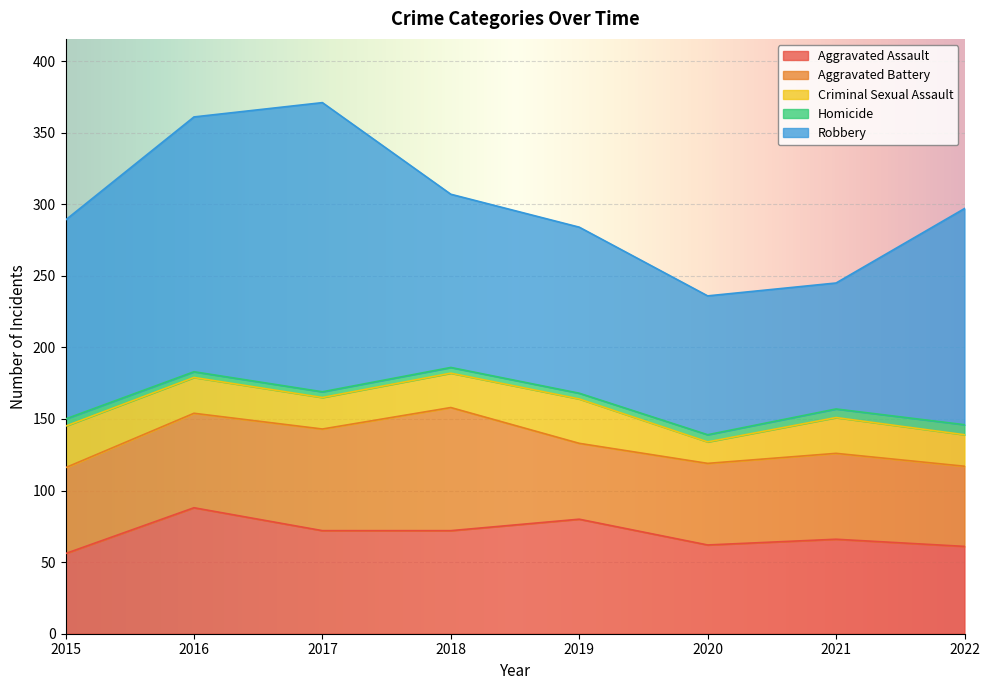

Does the chart display data point markers on the line(s)?

No